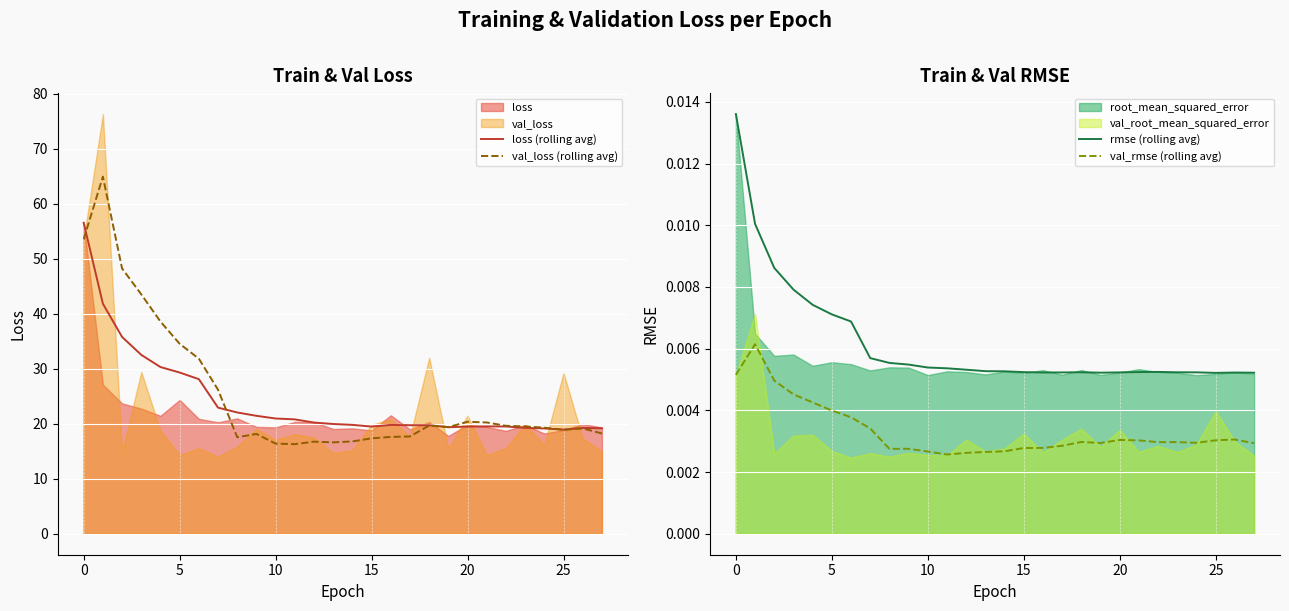

What is the maximum value for loss (rolling avg)?

56.6